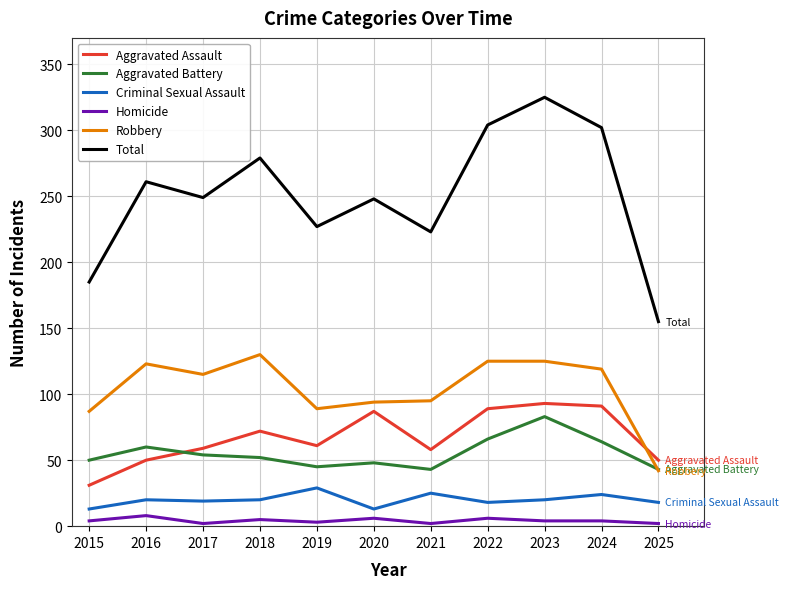

Where is the first local maximum for Robbery?

2016